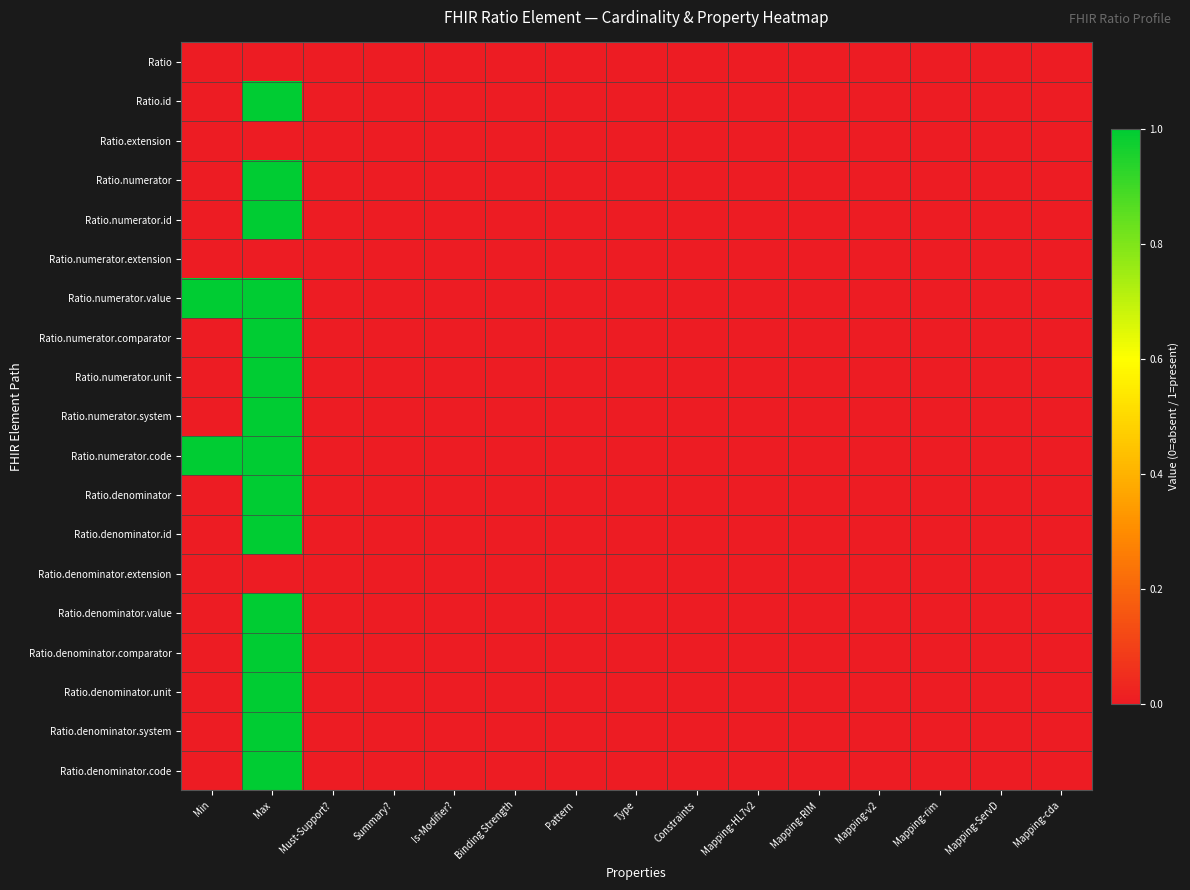

How many distinct data groups are displayed?

19